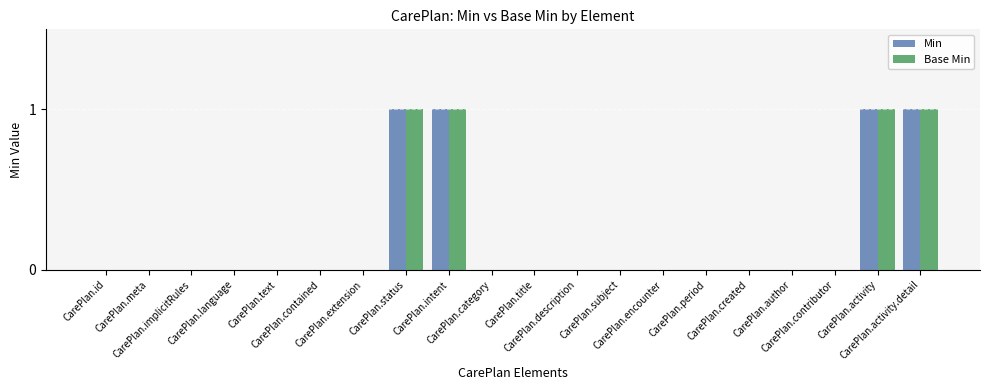

What is the sum of all Min values?

4